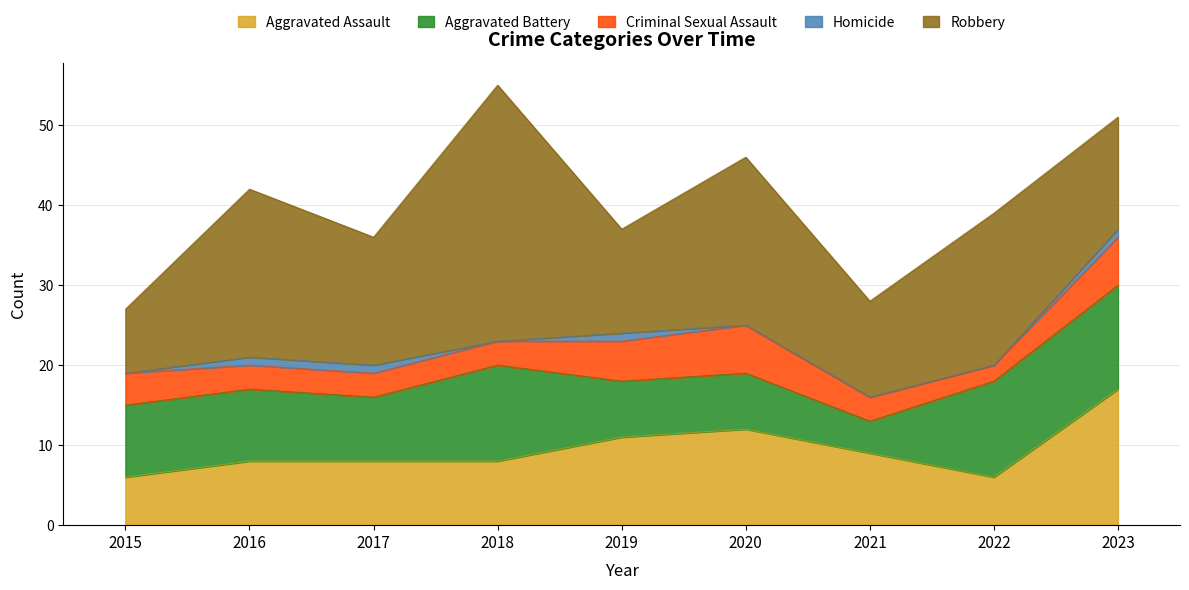

Which series has the largest total across all categories?

Robbery